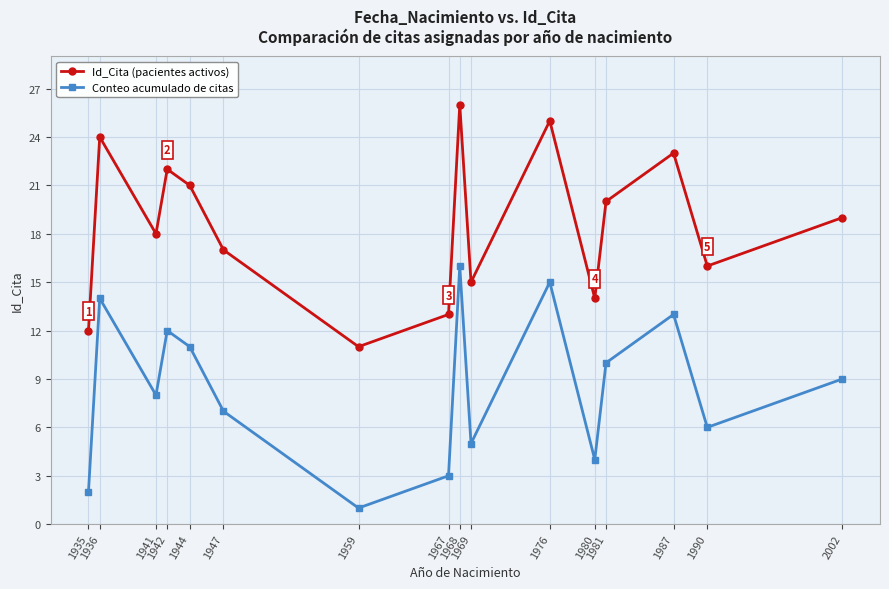

True or false: Conteo acumulado de citas and Id_Cita (pacientes activos) cross at least once.

False